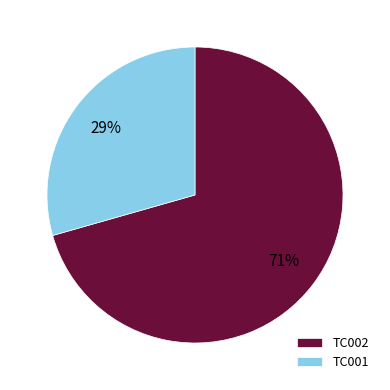

Combined, do TC001 and TC002 account for over 50%?

Yes